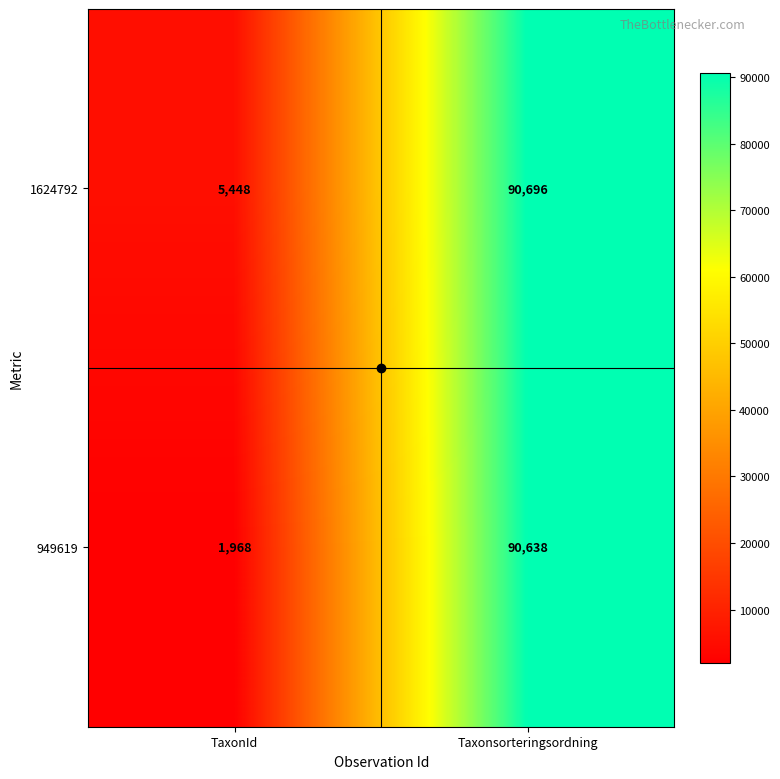

Between TaxonId and Taxonsorteringsordning, which series saw the biggest shift?

949619